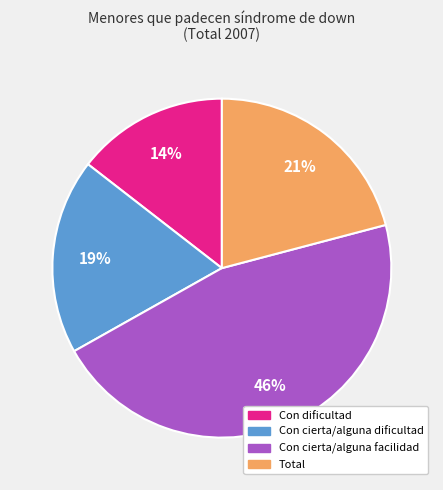

To the nearest percent, what percentage of the pie is Con cierta/alguna dificultad?

19%